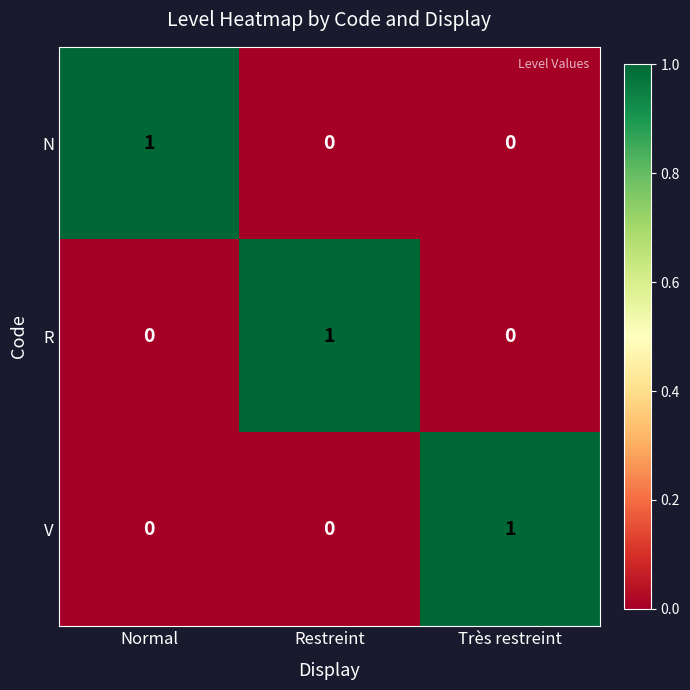

Is the value of R at Restreint greater than the value of V at Restreint?

Yes